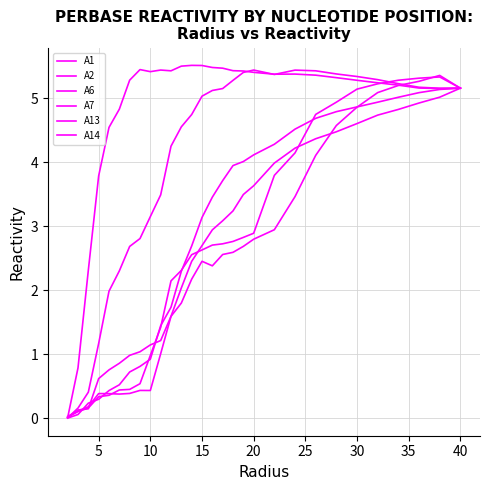

Does the chart have visible grid lines?

Yes